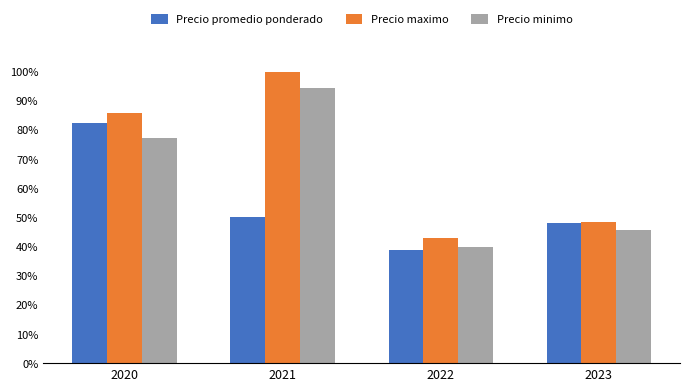

Reading left to right, transcribe all the data shown in this chart.

Precio promedio ponderado: 82.3	50.1	38.7	48.0
Precio maximo: 85.7	100.0	42.9	48.6
Precio minimo: 77.1	94.3	40.0	45.7